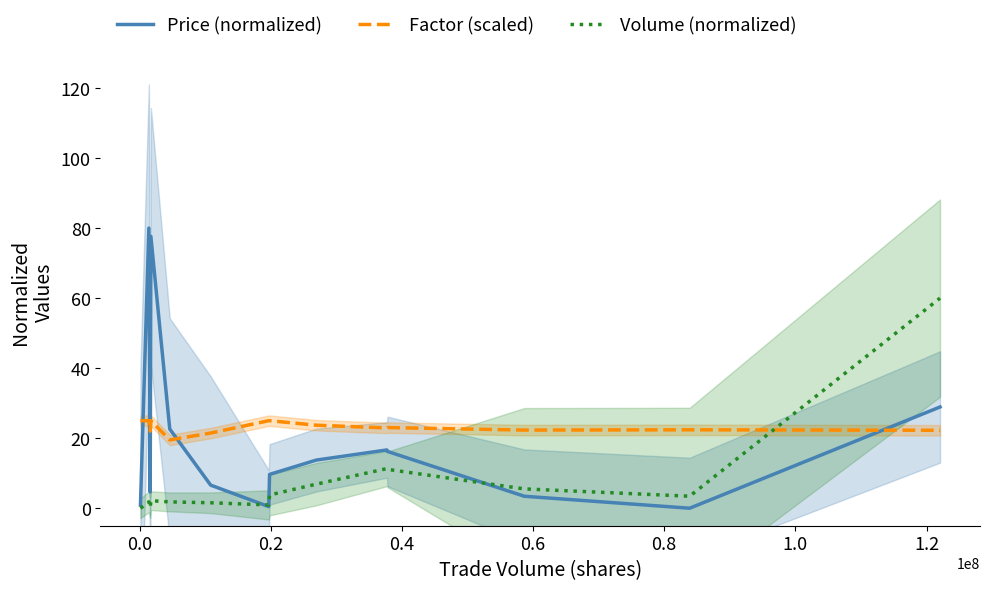

True or false: Price (normalized) has more than 0 interior local peaks.

True